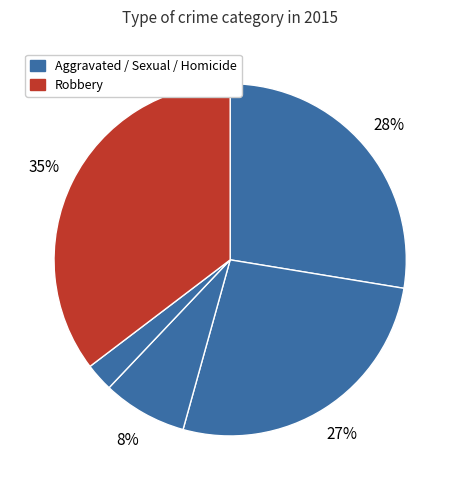

What is the largest slice in the pie chart?

Robbery